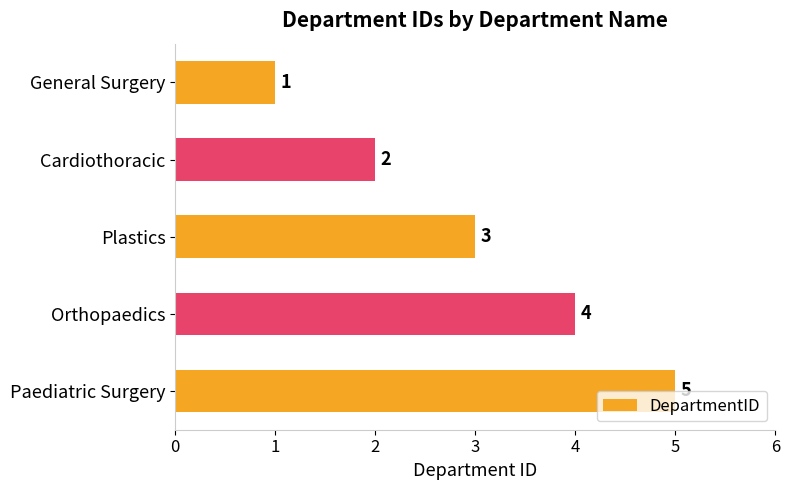

The value at Paediatric Surgery is 5. True or false?

True